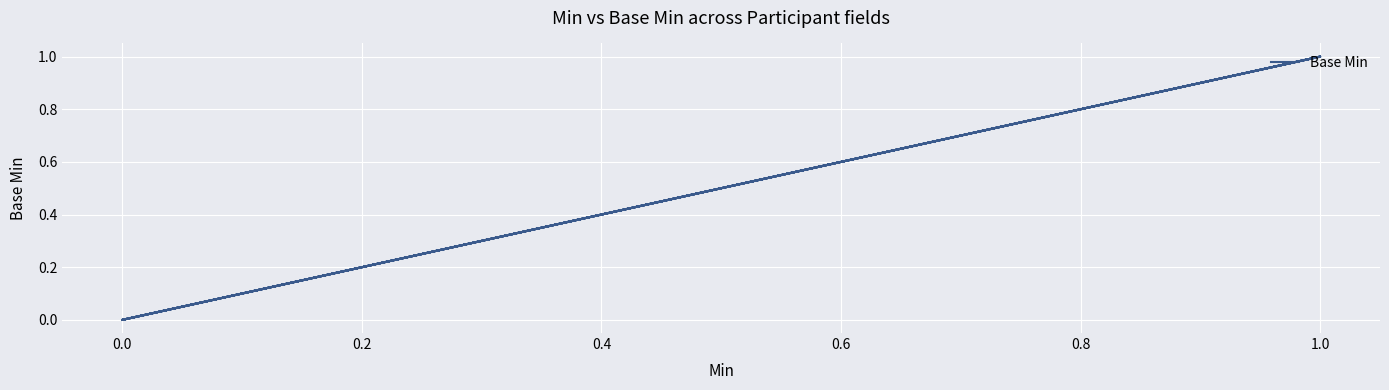

True or false: the data has more than 0 interior local peaks.

True